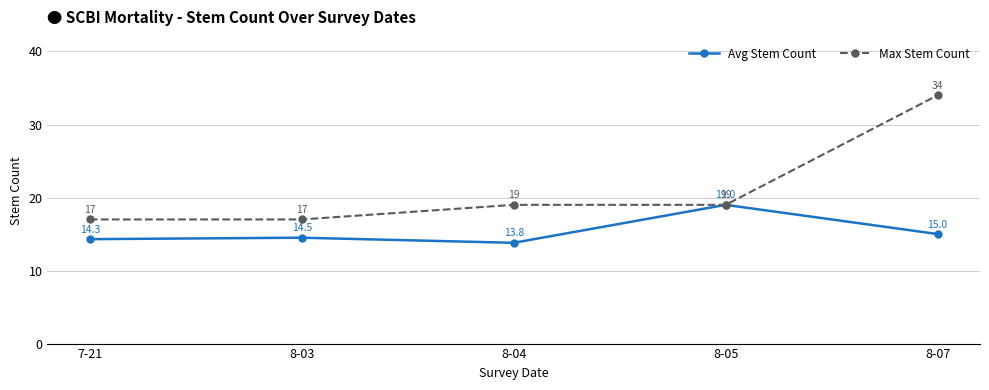

Count the Max Stem Count values in the range 17 to 19.

4